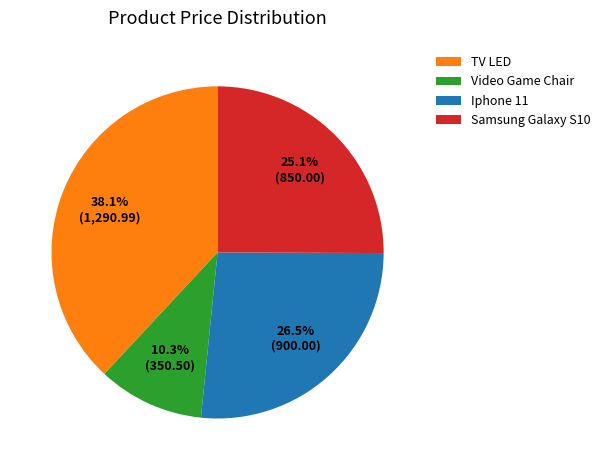

To the nearest percent, what is the combined percentage of TV LED and Iphone 11?

65%